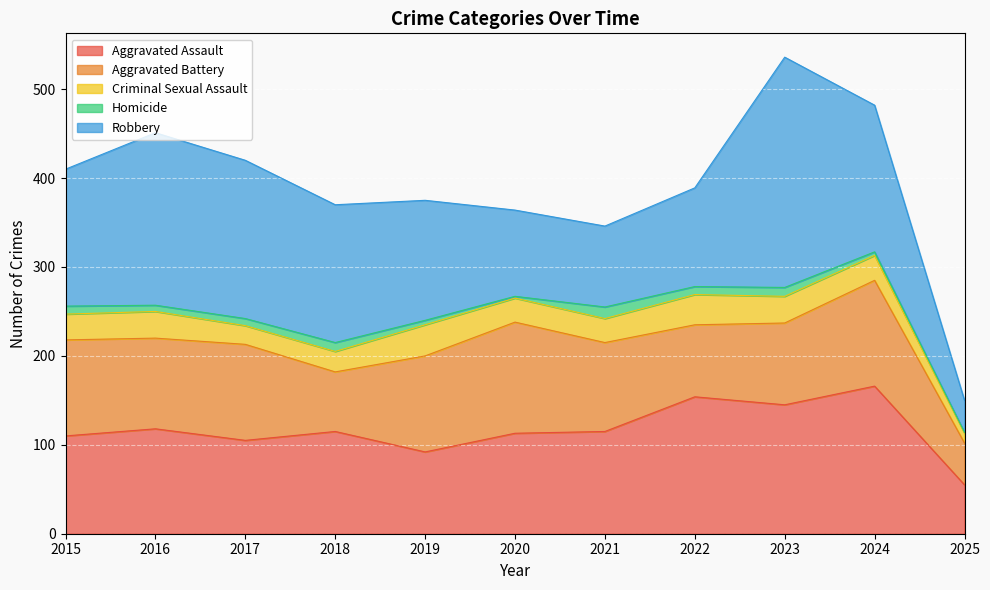

Is it true that Homicide equals 10 at 2018?

True